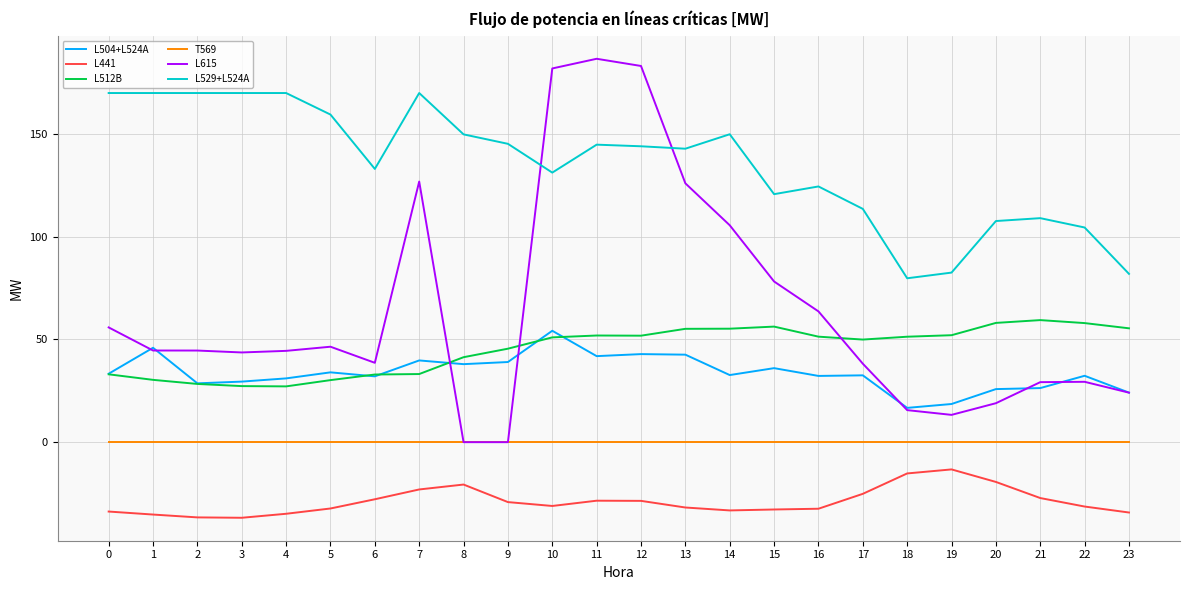

What is the approximate value of L615 at 23?

24.1